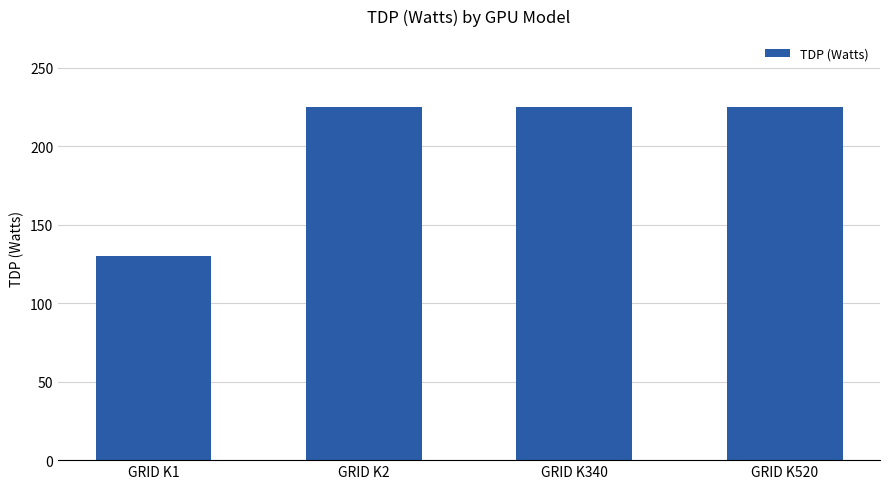

The value at GRID K520 is 225. True or false?

True